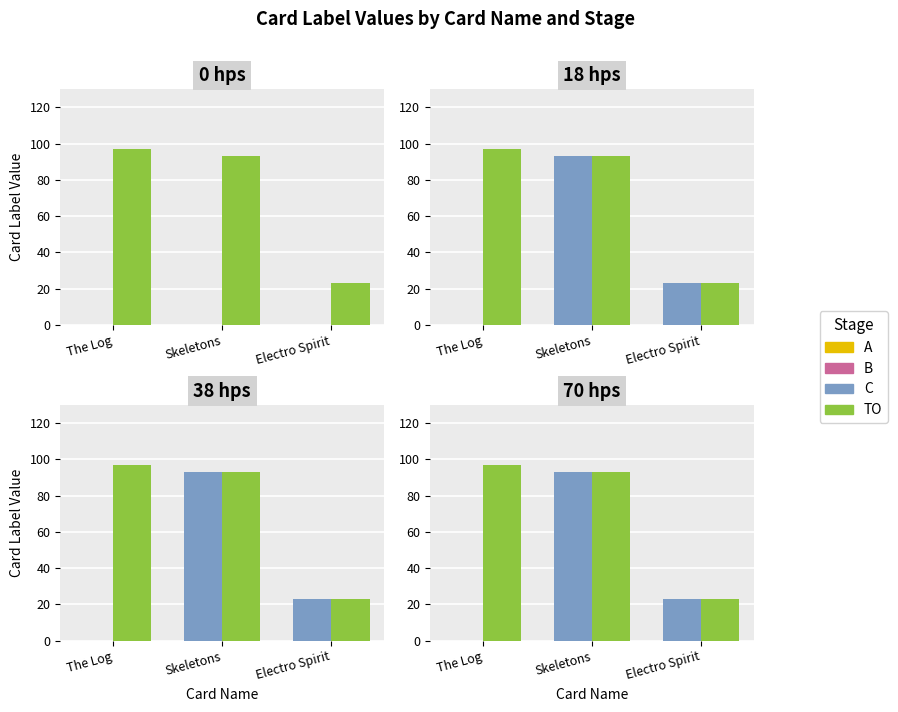

Which series has the widest spread of values?

C